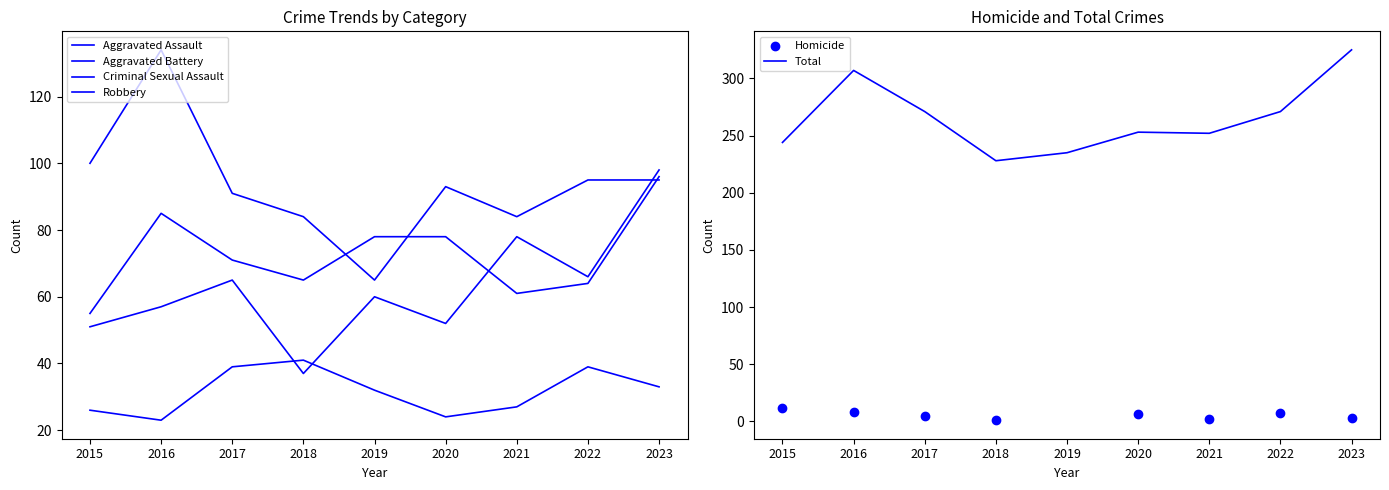

Which series has the largest Y range (max minus min)?

Total